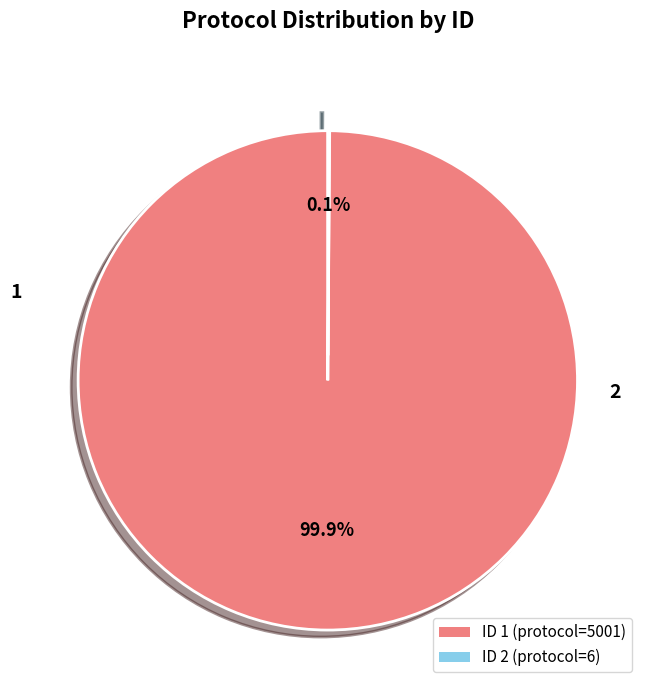

What is the majority slice?

ID 1 (protocol=5001)